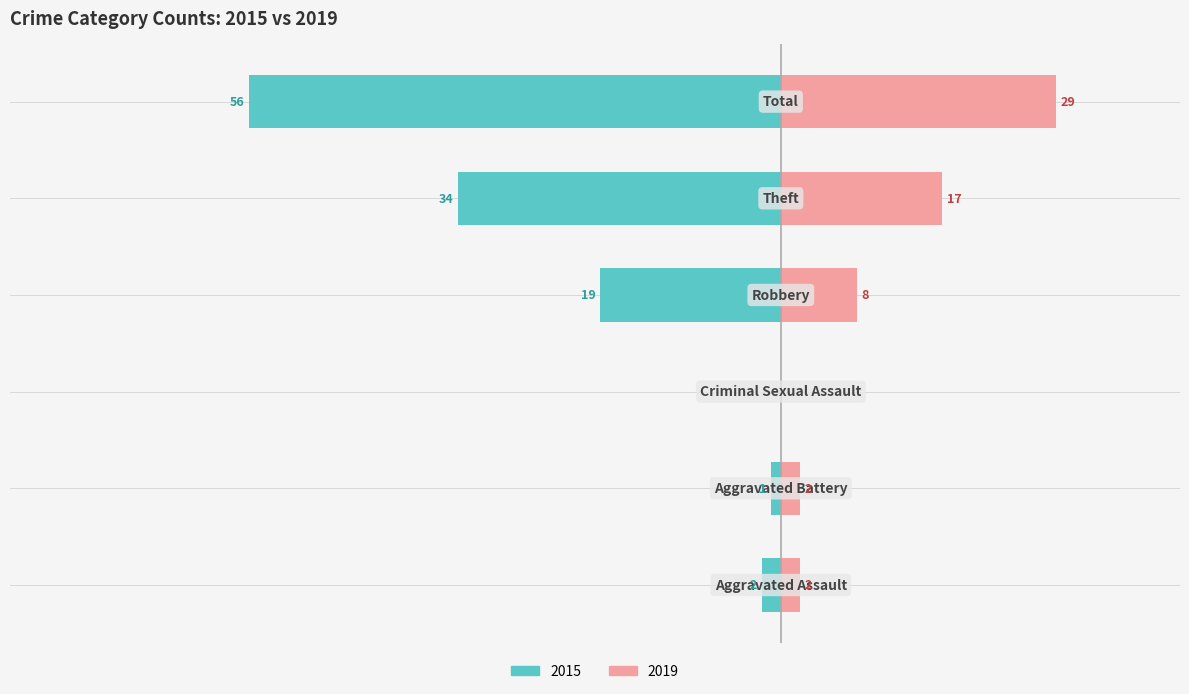

What is the difference between the maximum and minimum values in the 2019 series?

29